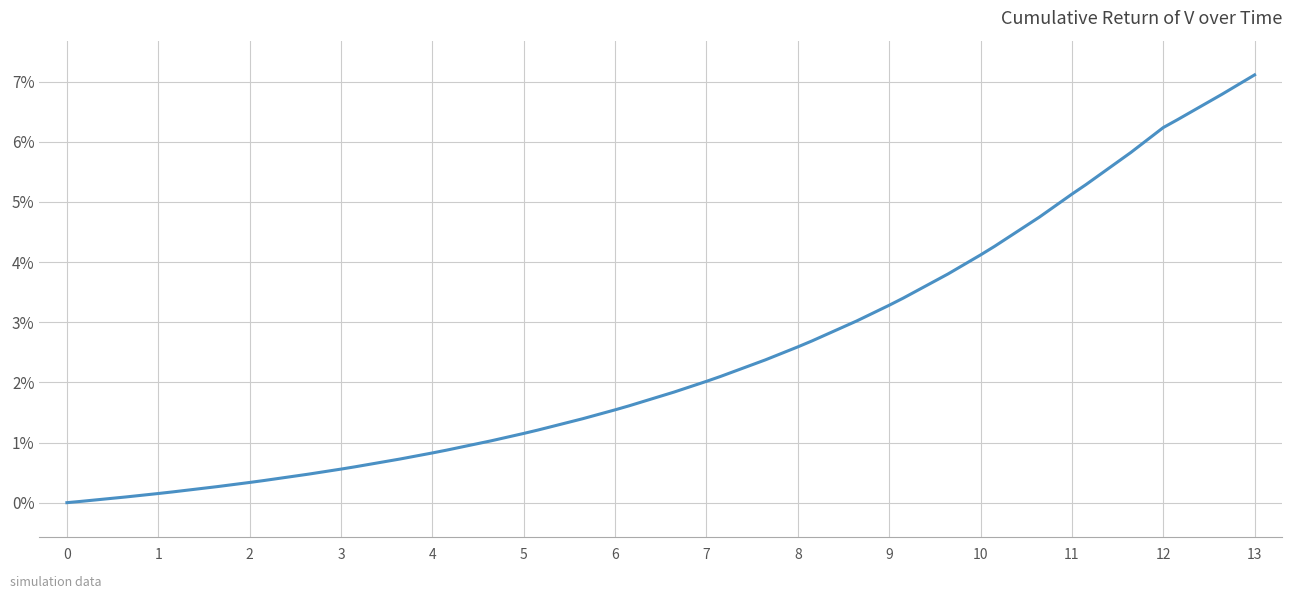

Does the chart have visible grid lines?

Yes